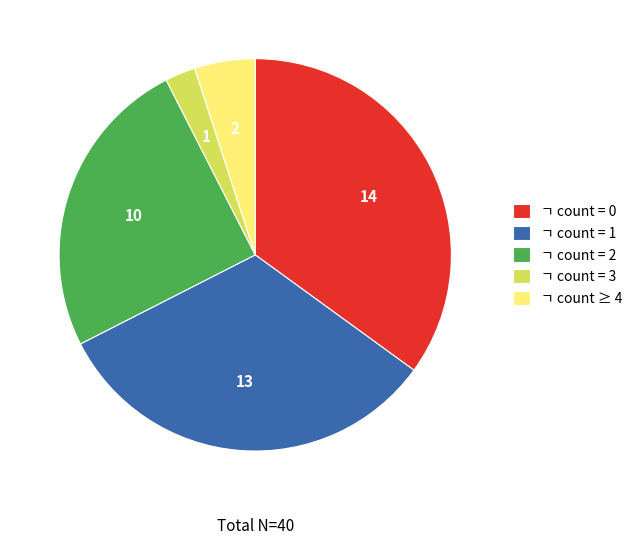

Is the sum of ㄱ count = 1 and ㄱ count = 2 greater than half?

Yes